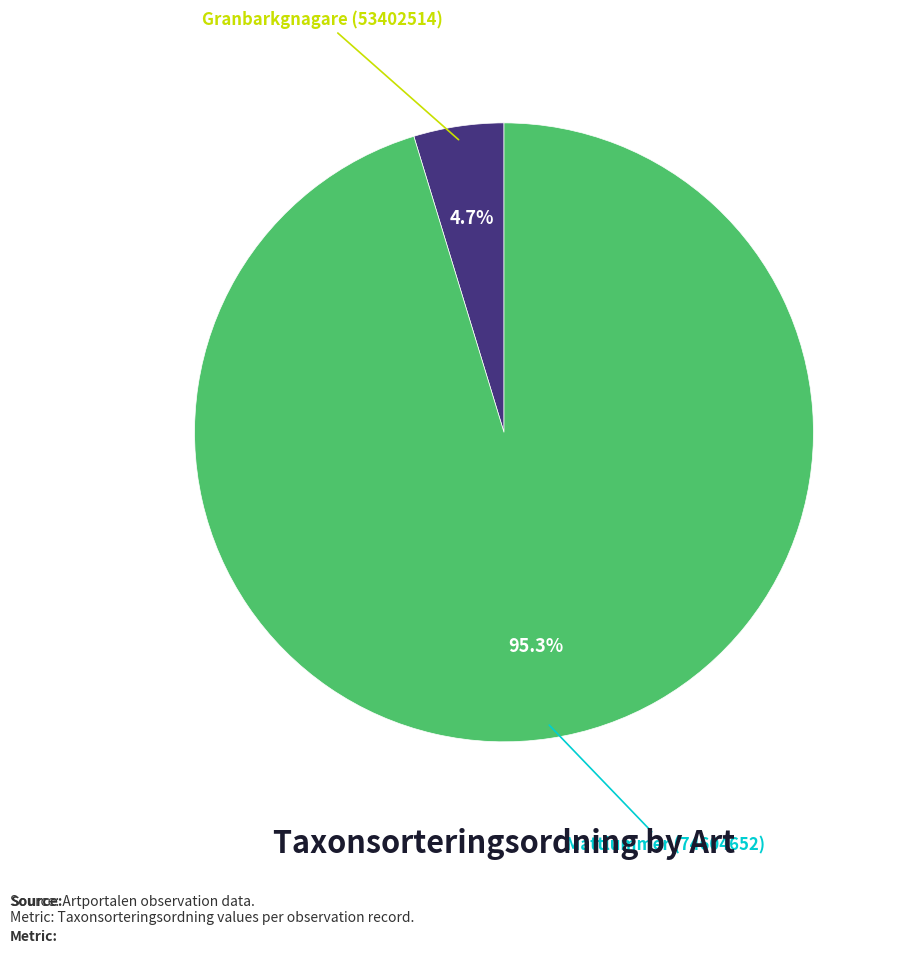

Is it true that Mattlummer (74604652) is 83% of the pie?

False